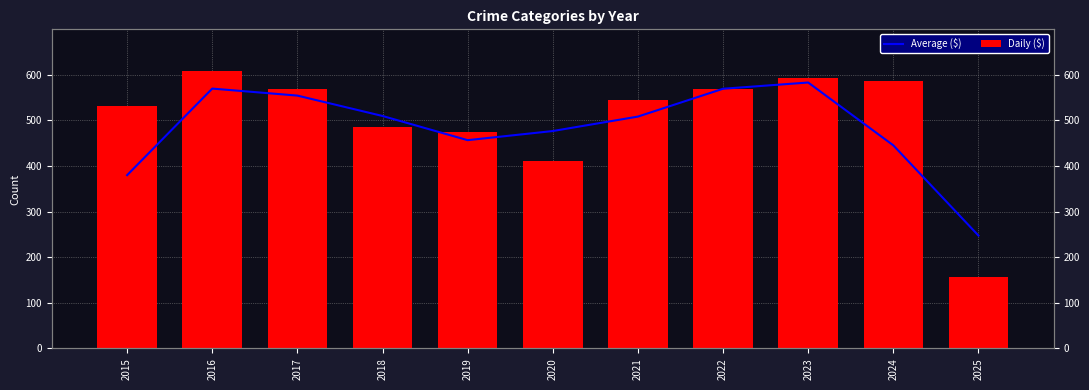

Between 2017 and 2020, which series saw the biggest shift?

Daily ($)